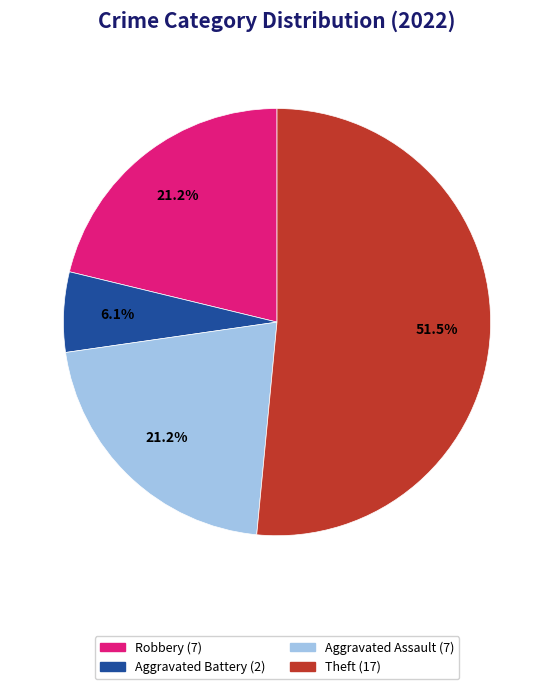

Is there any slice that represents more than half of the pie?

Yes